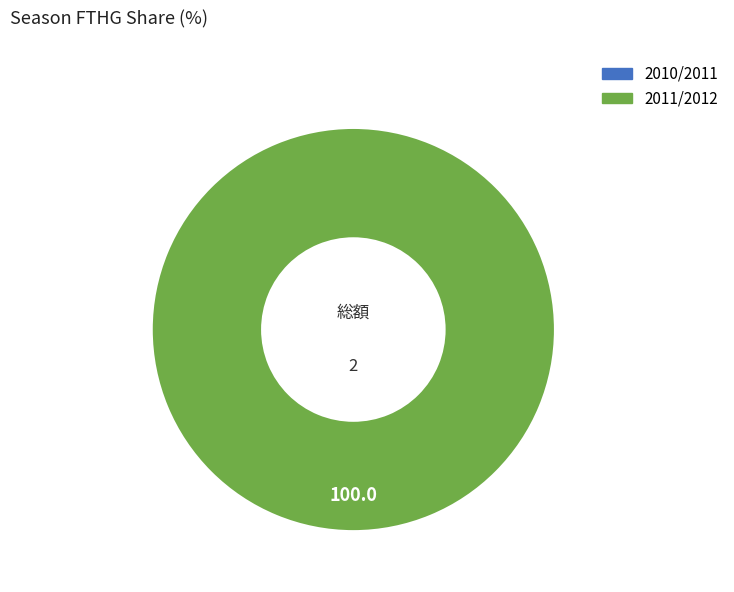

Does any single category account for the majority?

Yes